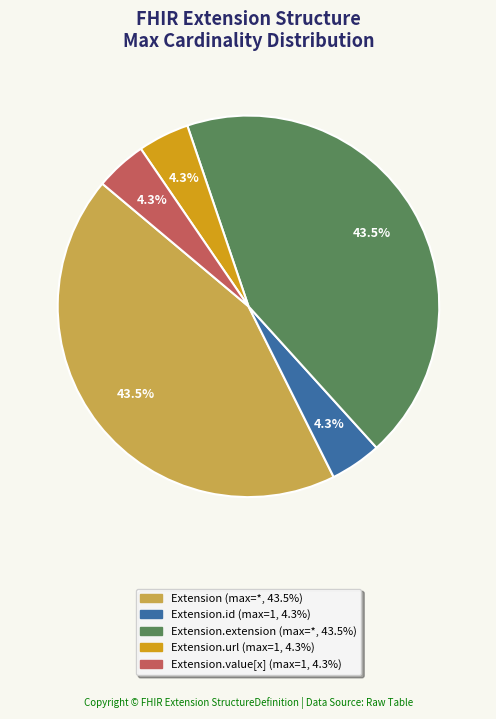

Does any single category account for the majority?

No